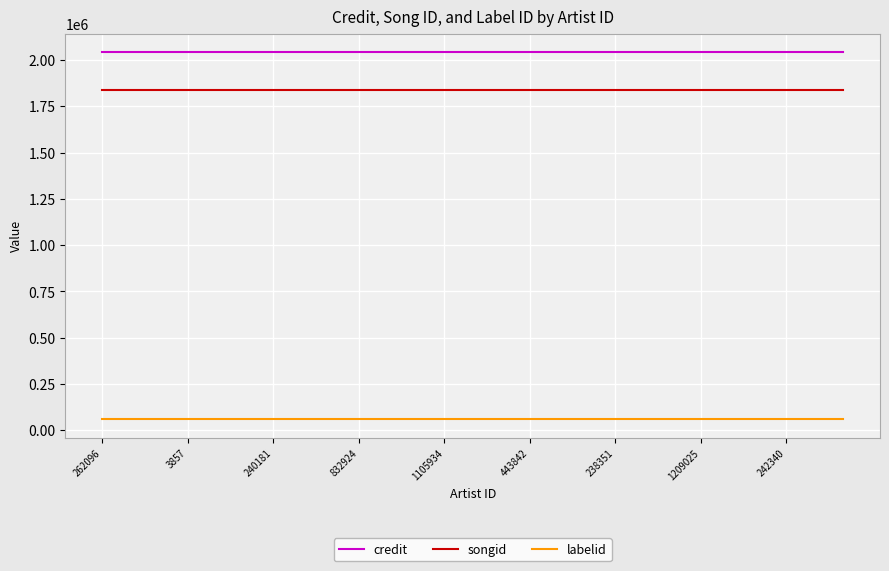

List the series in order of their peak value, lowest first.

labelid, songid, credit